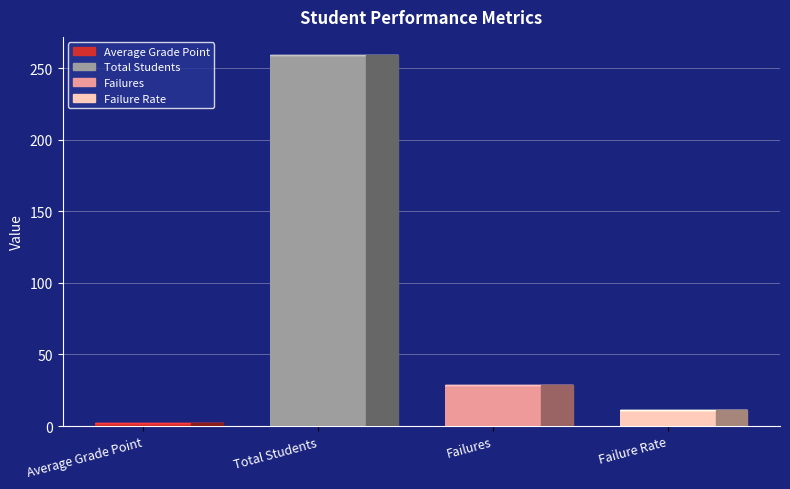

True or false: the data shows 4.0 at Average Grade Point.

False